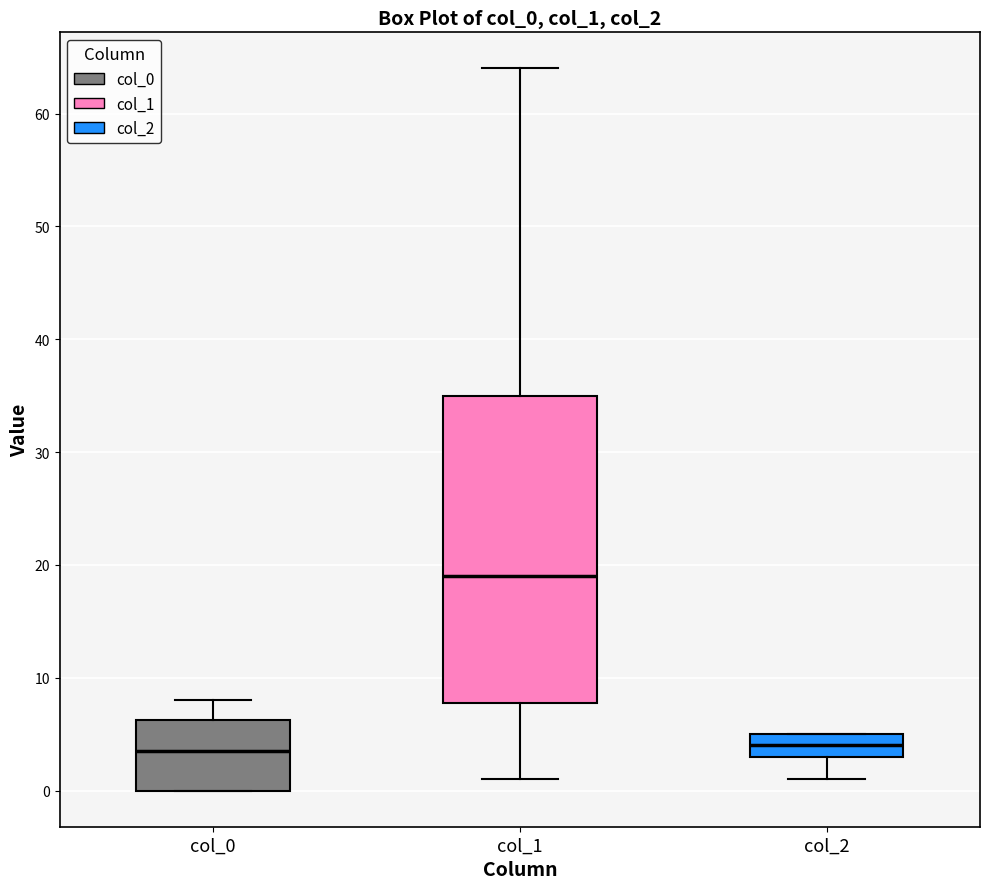

Which box's median line is the highest?

col_1